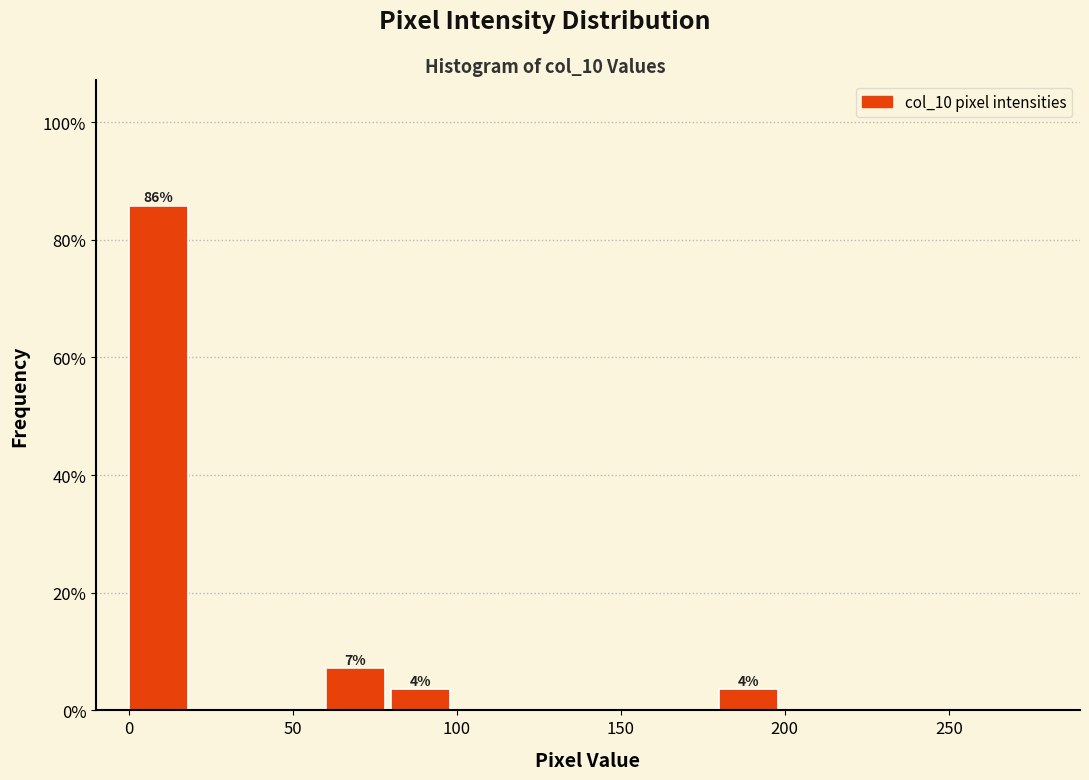

Over which range of the x-axis is the bar tallest?

0 to 20